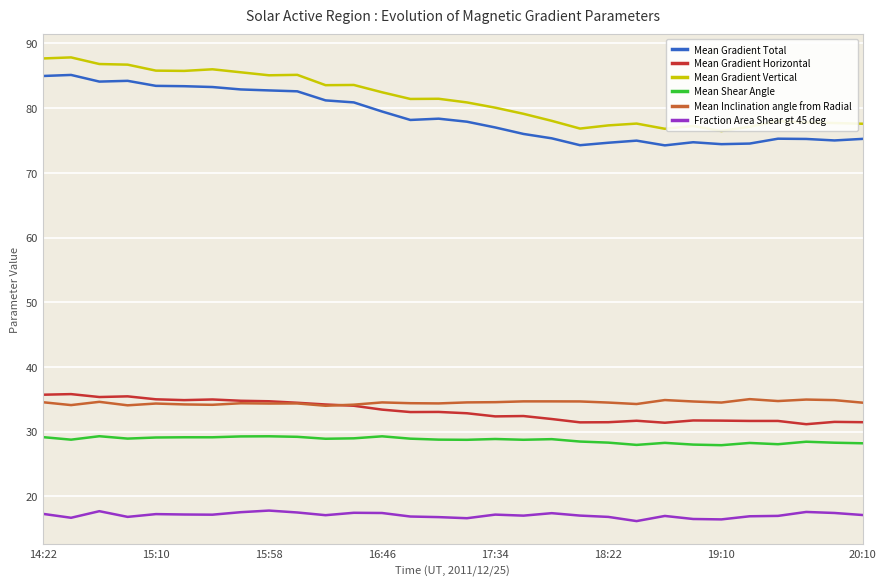

How many lines are shown in the chart?

6